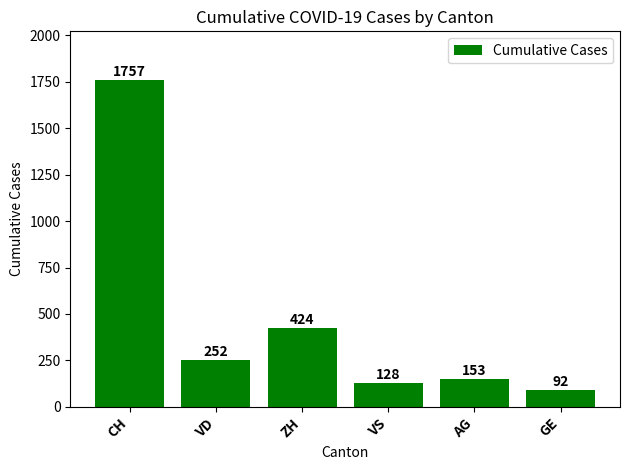

Reading left to right, what are all the values shown in this chart?

1757	252	424	128	153	92